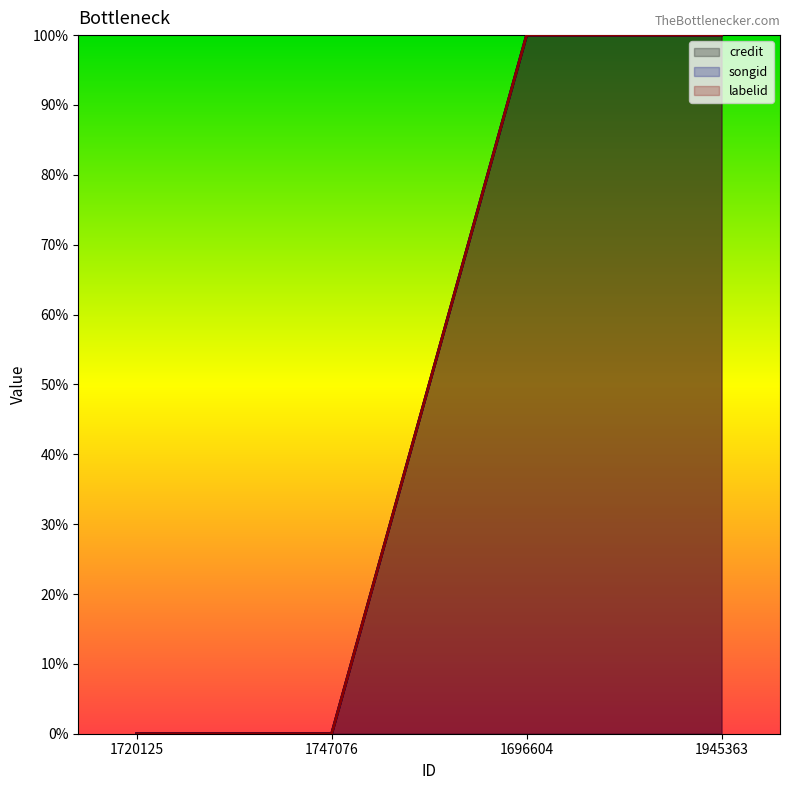

At how many categories does at least one series exceed 0?

2